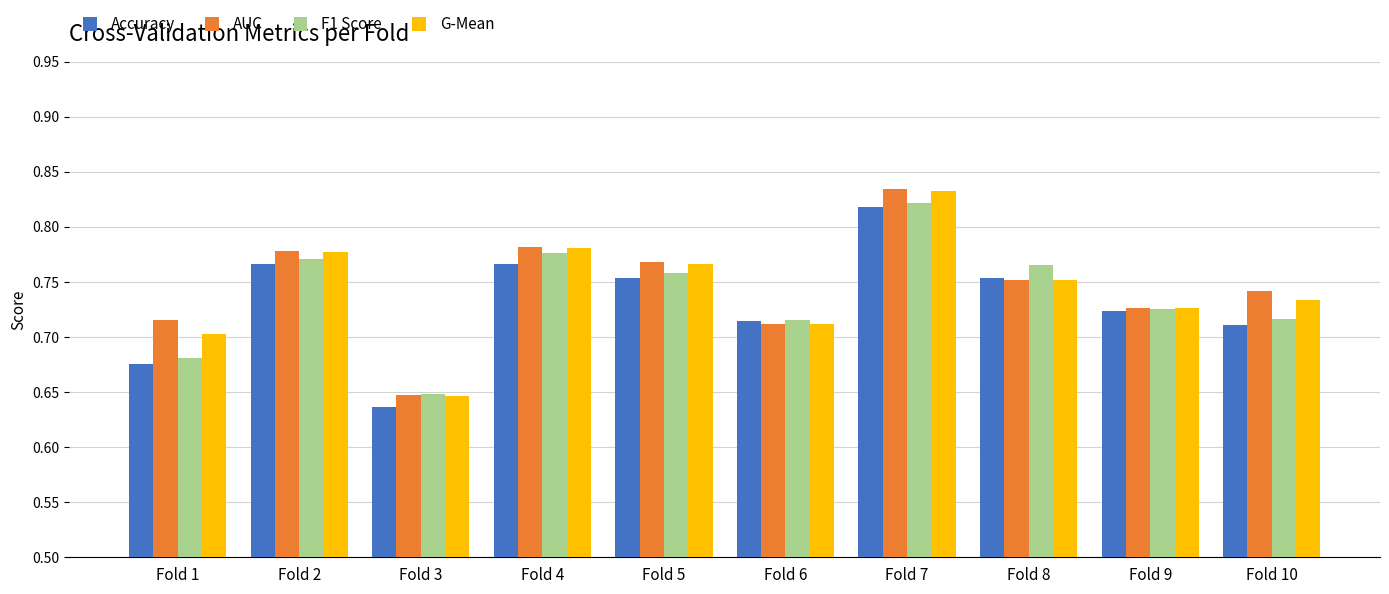

What is the sum of the F1 Score values at Fold 8 and Fold 7?

1.6